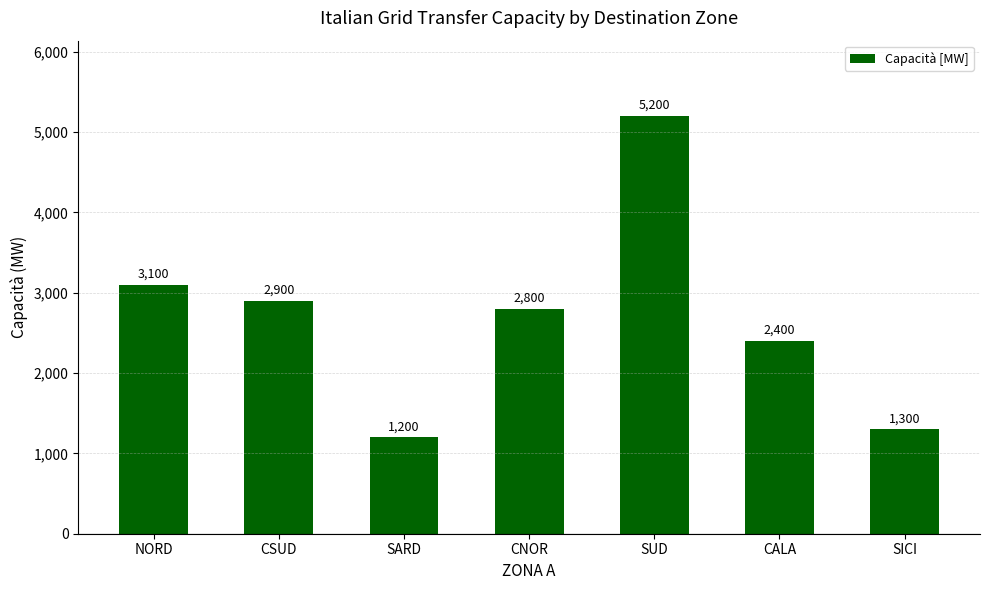

At which label does the data first exceed 2800?

NORD